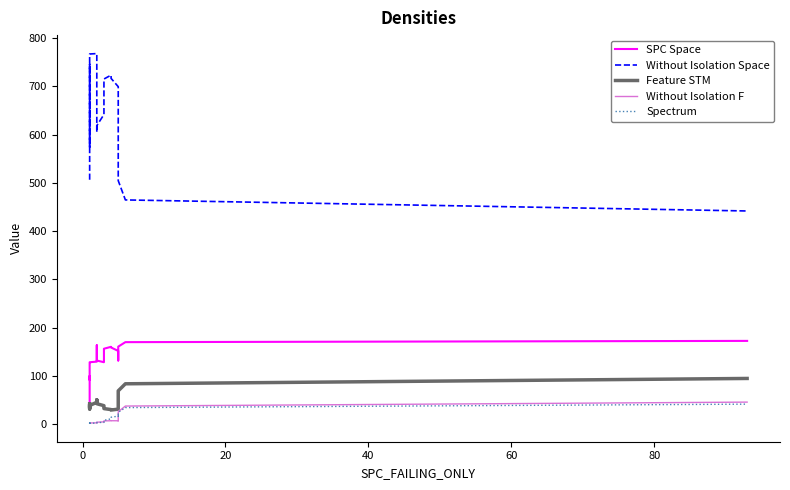

True or false: Without Isolation Space and Feature STM cross at least once.

False